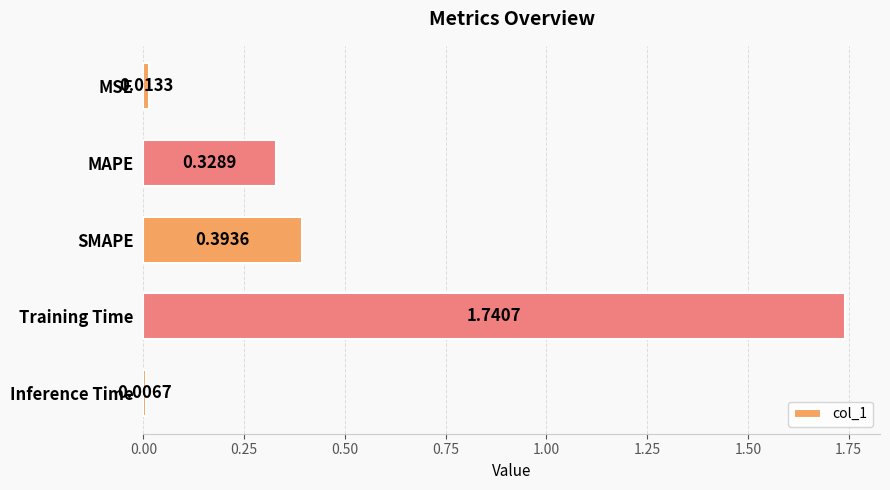

What is the change in value from SMAPE to Inference Time?

-0.4